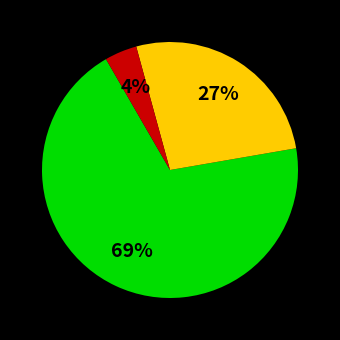

To the nearest percent, what is the average slice percentage?

33%